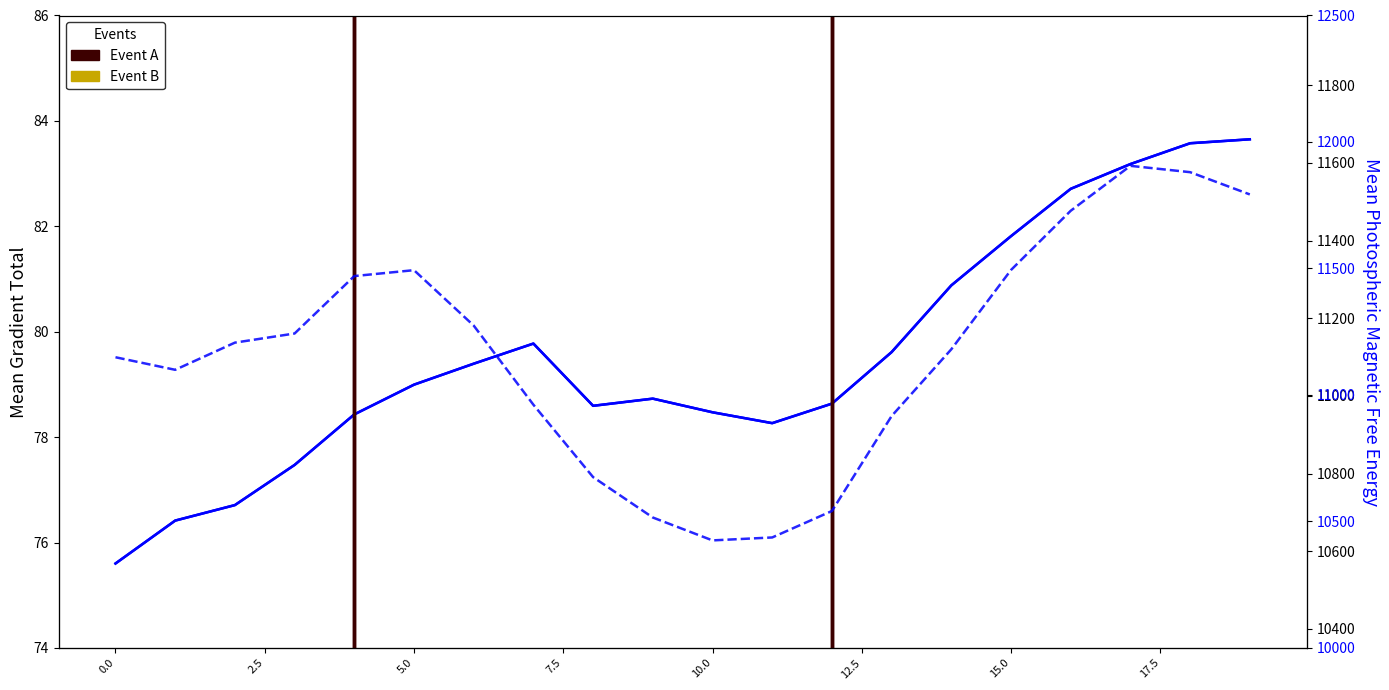

What is the sum of all Mean Photospheric Magnetic Free Energy values?

223388.5